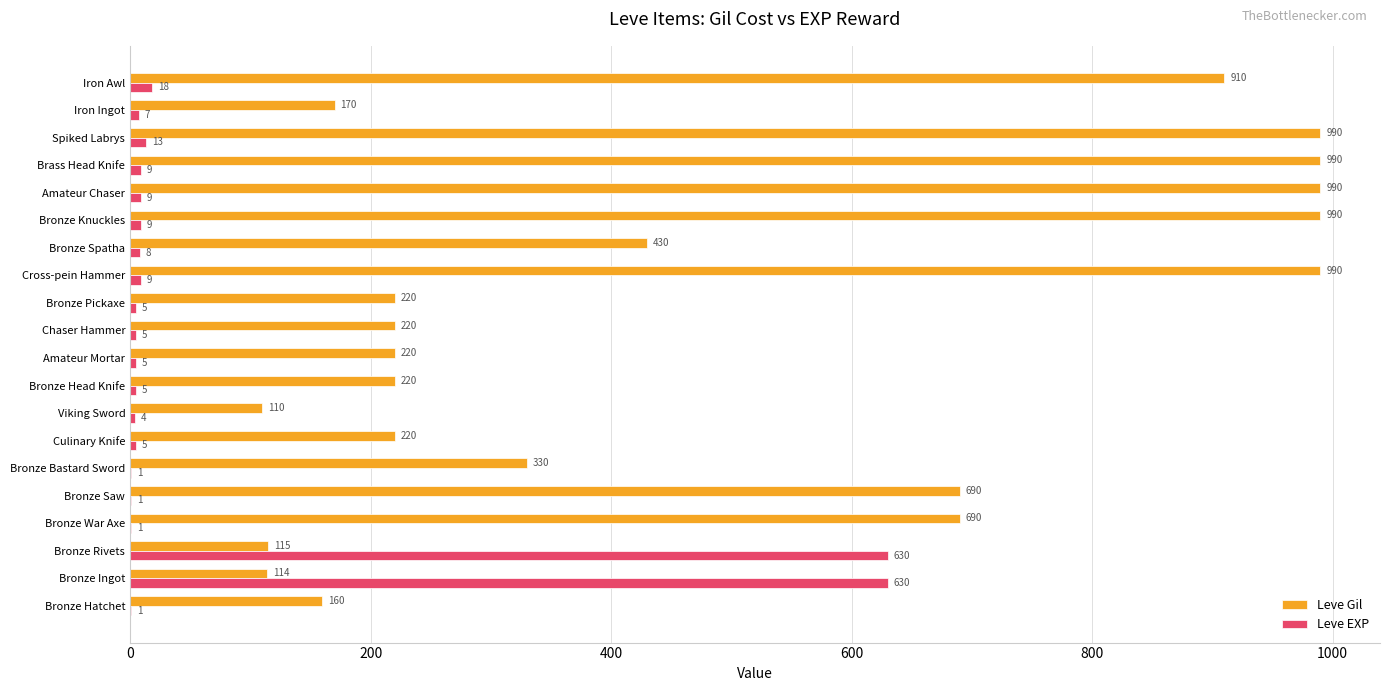

Which series changed the most between Bronze War Axe and Spiked Labrys?

Leve Gil